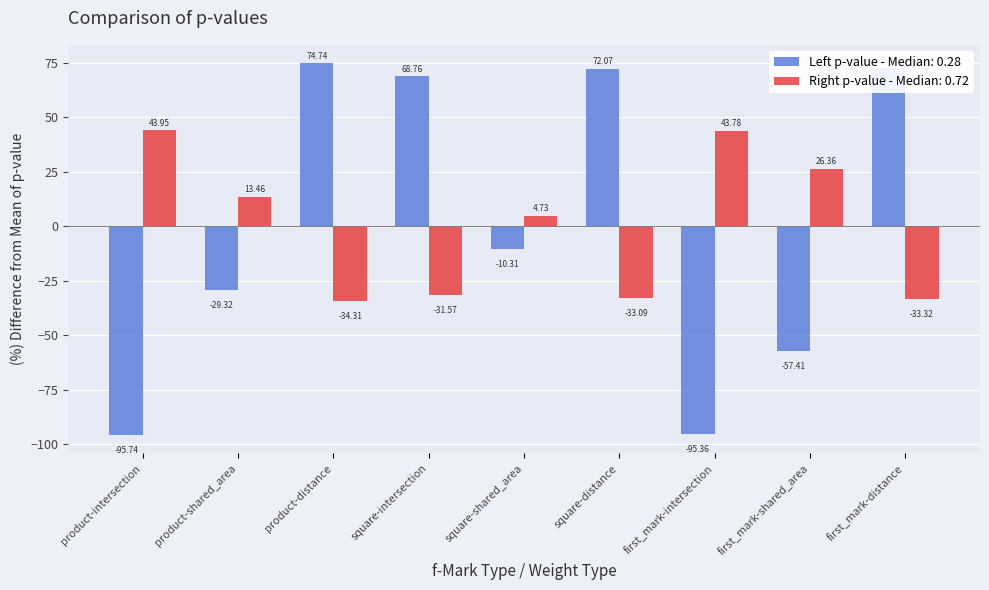

At which category is the sum across all series the highest?

product-distance